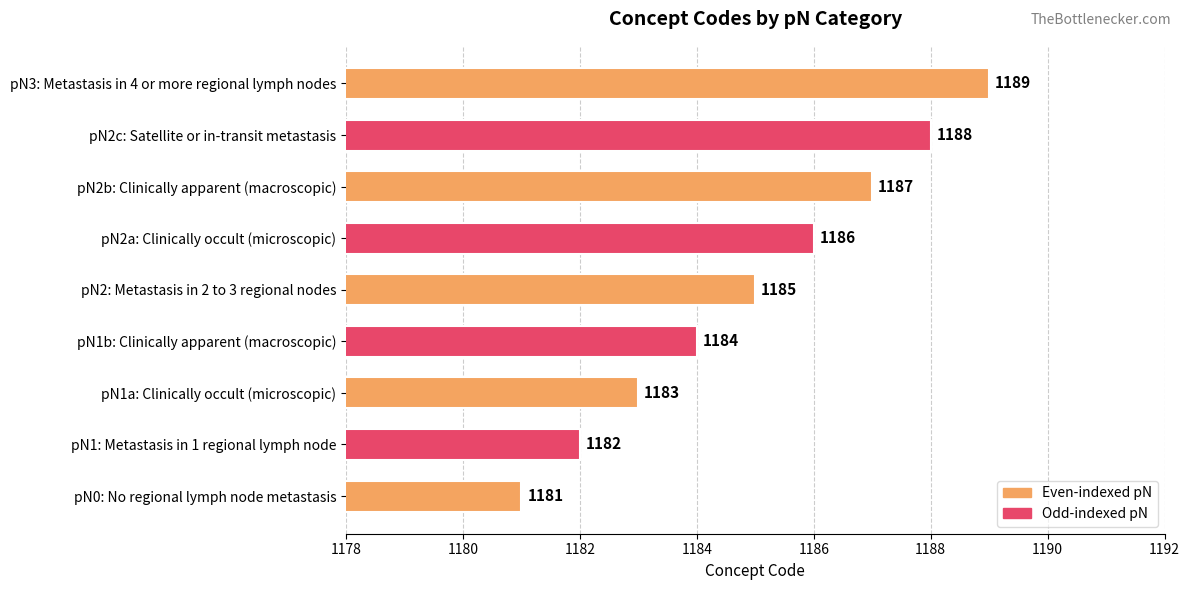

Is it true that the value at pN2a: Clinically occult (microscopic) is 1186?

True